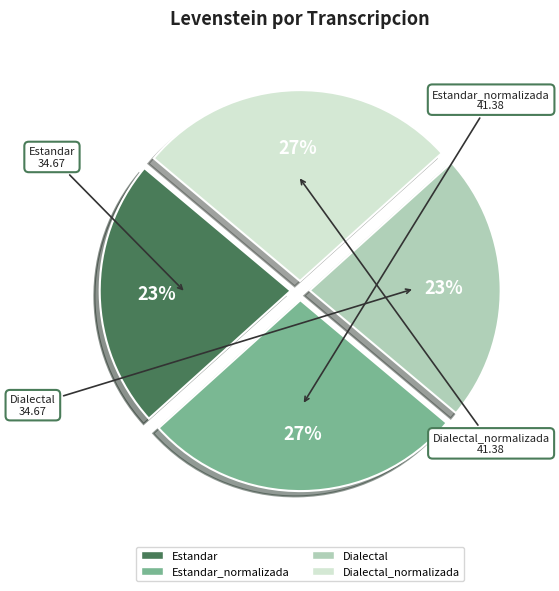

Is there a majority slice in this chart?

No